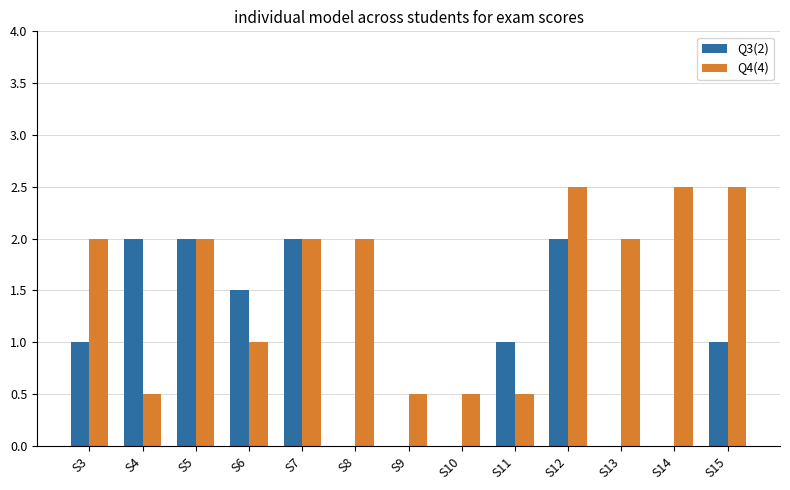

What is the highest value of the Q4(4) series?

2.5